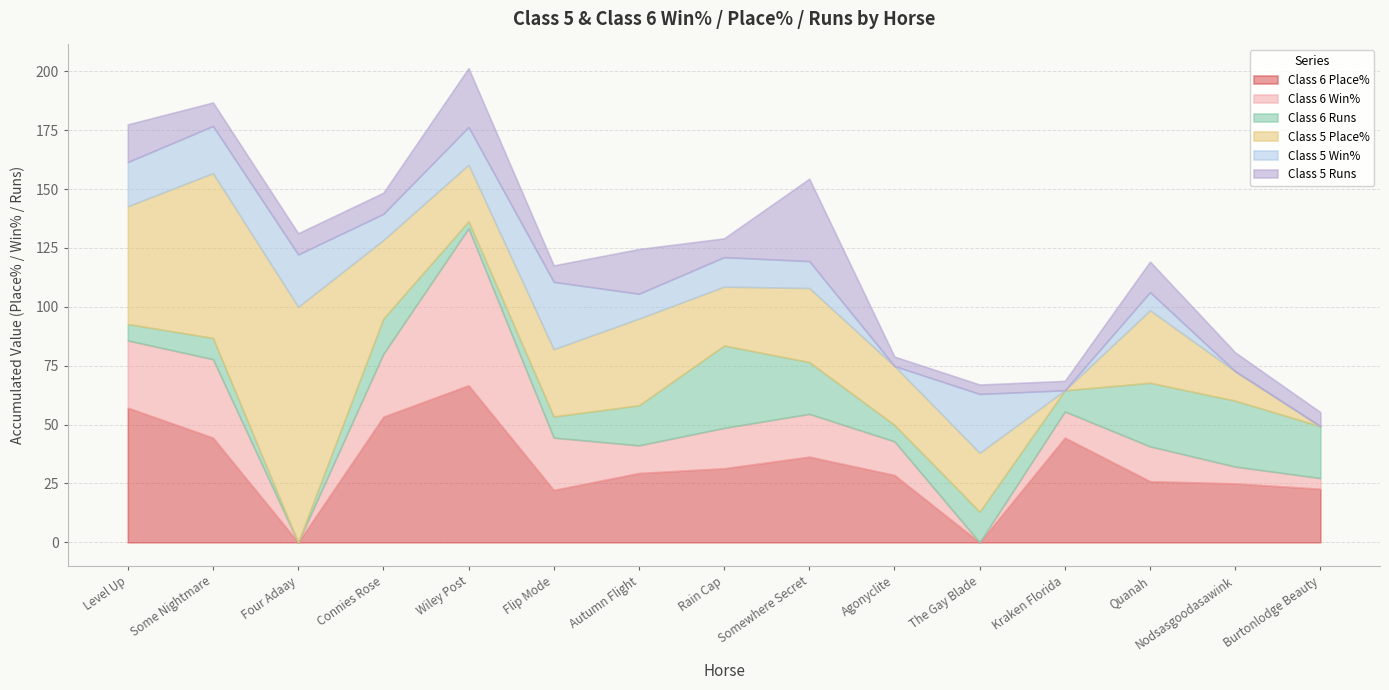

Which series has the largest total across all categories?

Class 5 Place%